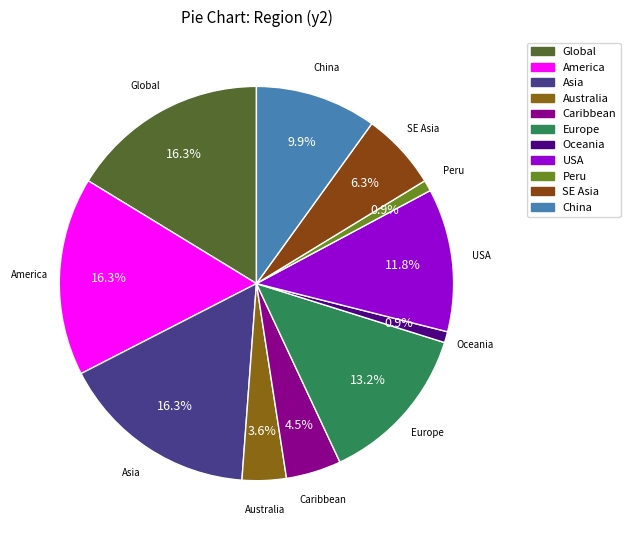

Which slice is the smallest?

Oceania